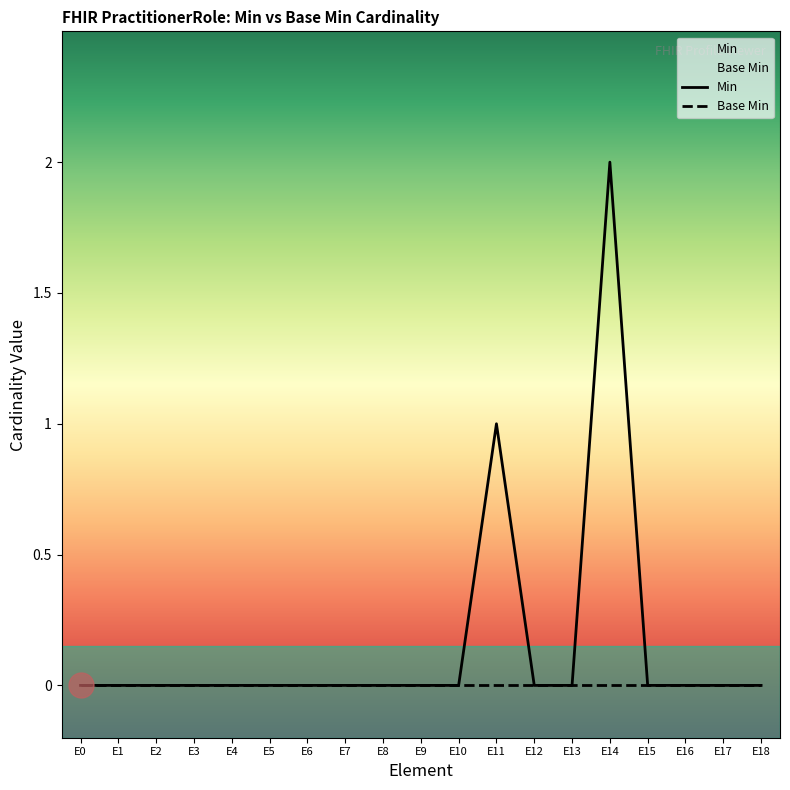

True or false: Min has a value of 1 at E17.

False